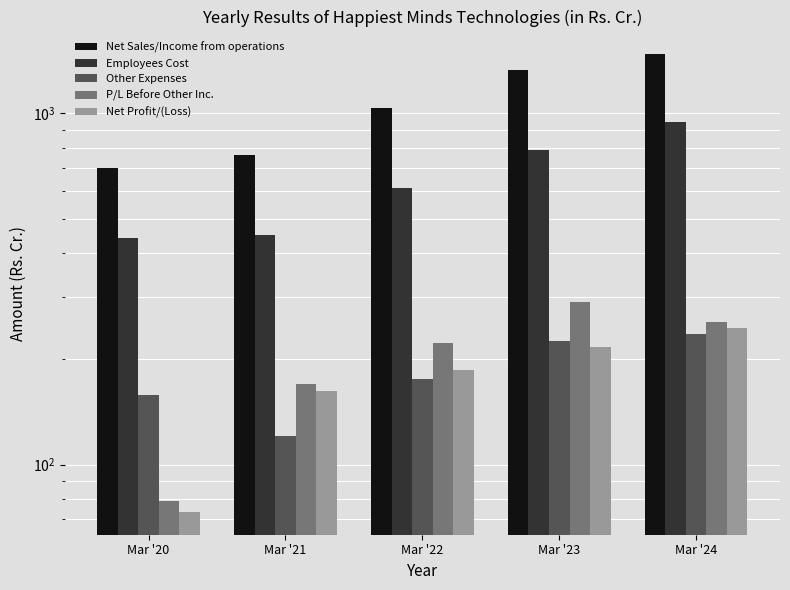

Which has a higher value, Mar '21 or Mar '20?

Mar '21